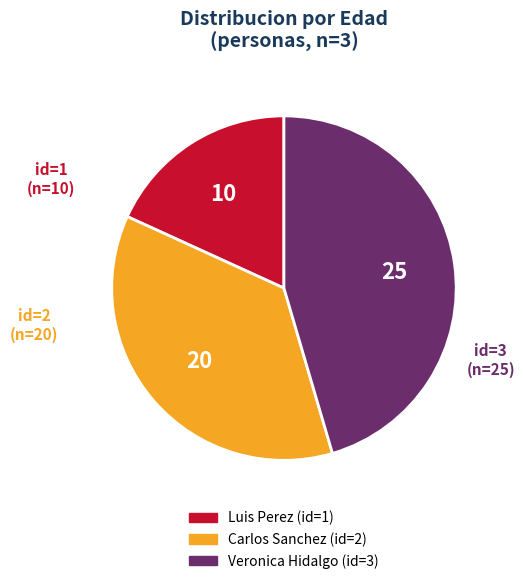

Is there any slice that represents more than half of the pie?

No